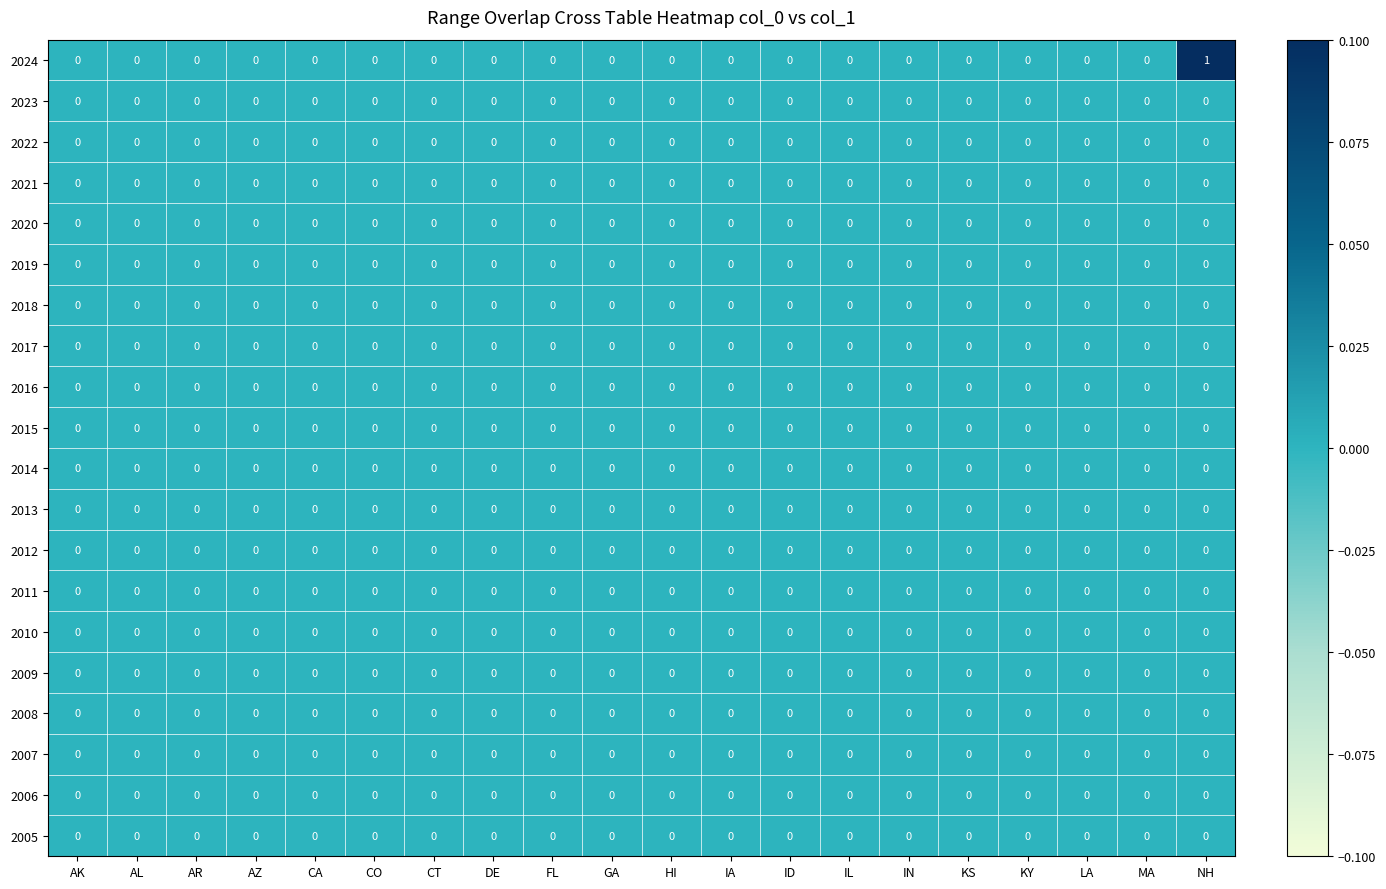

At which category does the chart reach its peak across all series?

NH